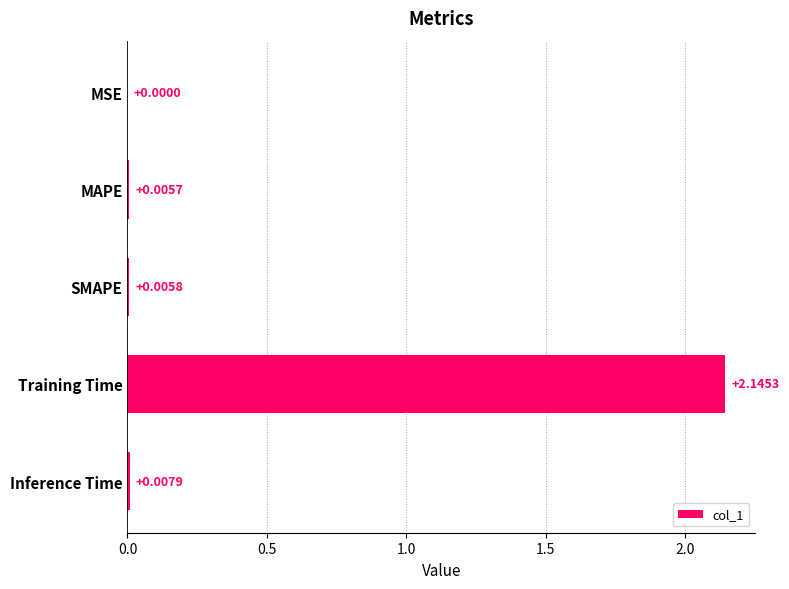

Between MSE and MAPE, which is larger?

MAPE